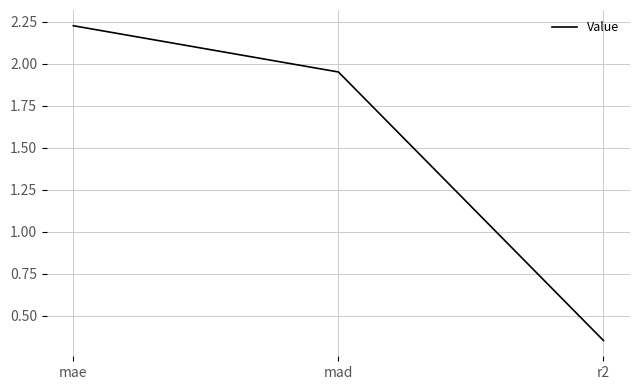

What is the difference between the values at mad and mae?

0.3